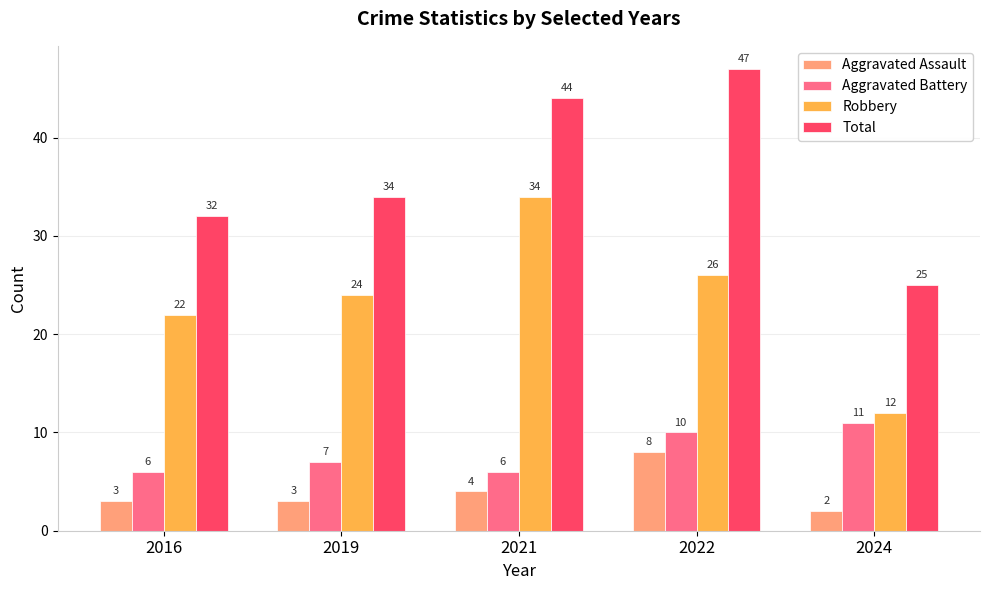

Read the Robbery value at 2019, to the nearest 5.

25